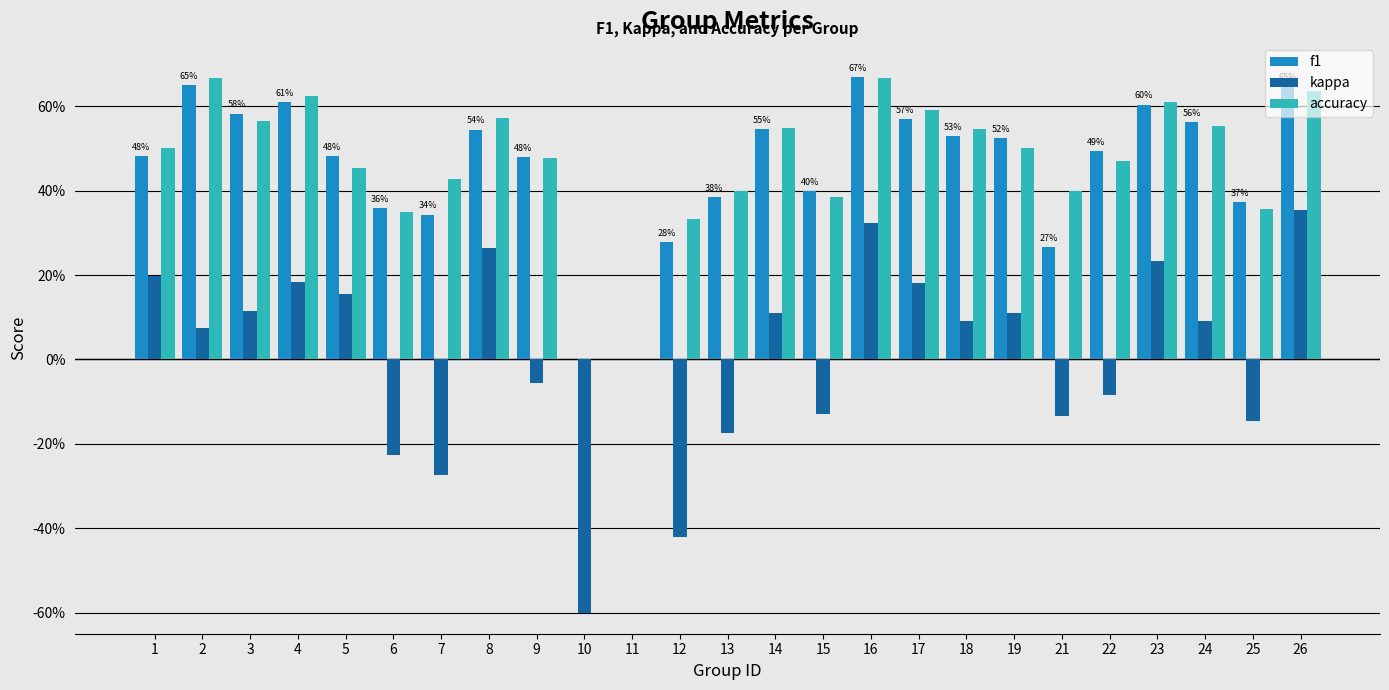

Reading left to right, what are all the values shown in this chart?

f1: 0.5	0.7	0.6	0.6	0.5	0.4	0.3	0.5	0.5	0.0	0.0	0.3	0.4	0.5	0.4	0.7	0.6	0.5	0.5	0.3	0.5	0.6	0.6	0.4	0.6
kappa: 0.2	0.1	0.1	0.2	0.2	-0.2	-0.3	0.3	-0.1	-0.6	0.0	-0.4	-0.2	0.1	-0.1	0.3	0.2	0.1	0.1	-0.1	-0.1	0.2	0.1	-0.1	0.4
accuracy: 0.5	0.7	0.6	0.6	0.5	0.3	0.4	0.6	0.5	0.0	0.0	0.3	0.4	0.5	0.4	0.7	0.6	0.5	0.5	0.4	0.5	0.6	0.6	0.4	0.6